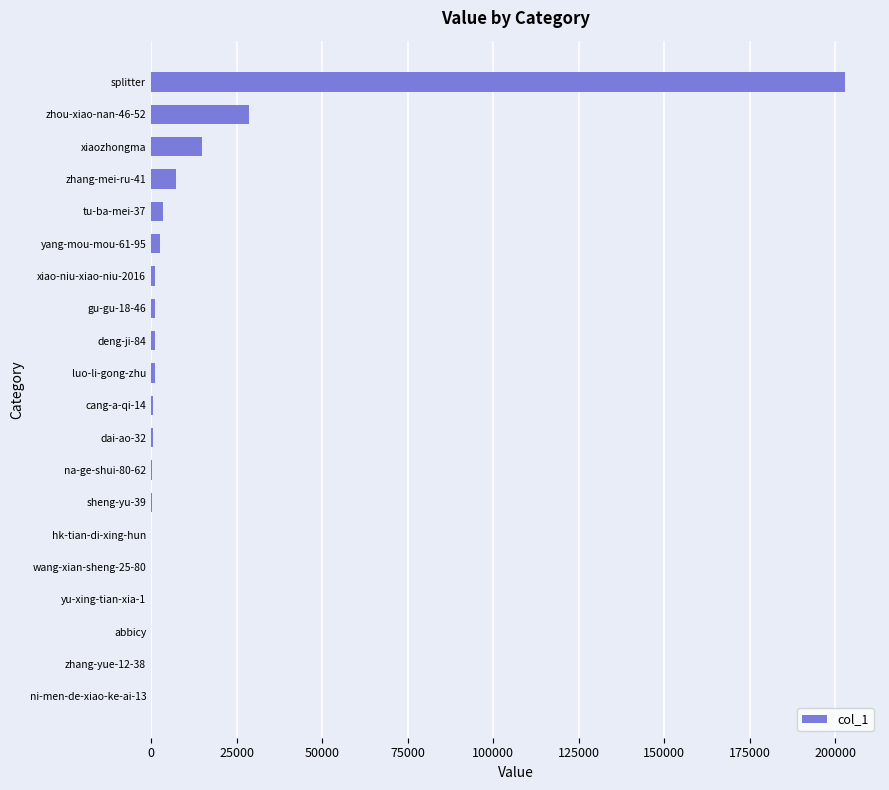

How many series are shown in this chart?

1